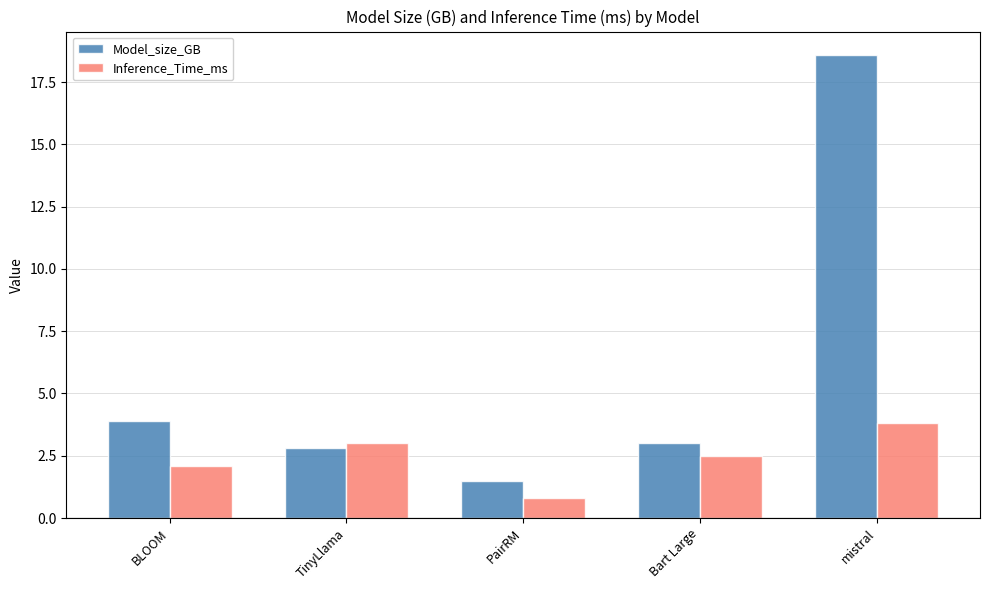

At how many categories does at least one series exceed 7?

1